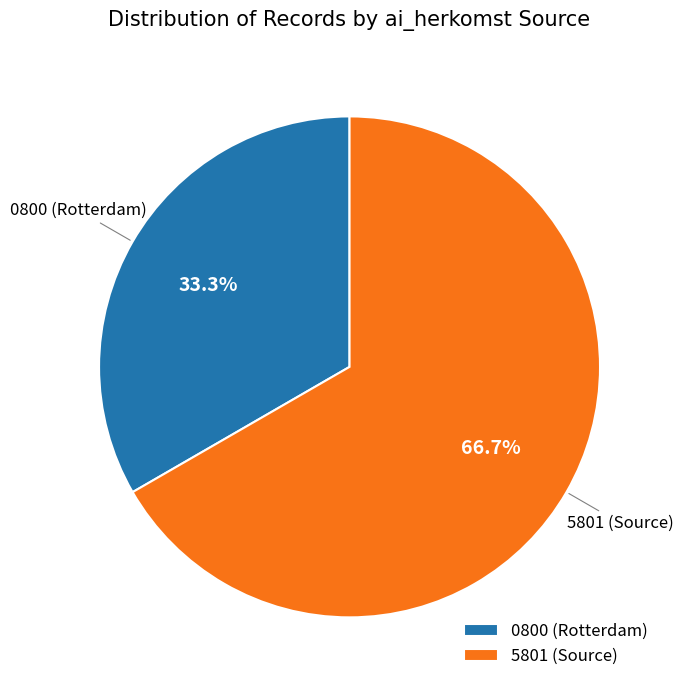

How many slices are in this pie chart?

2